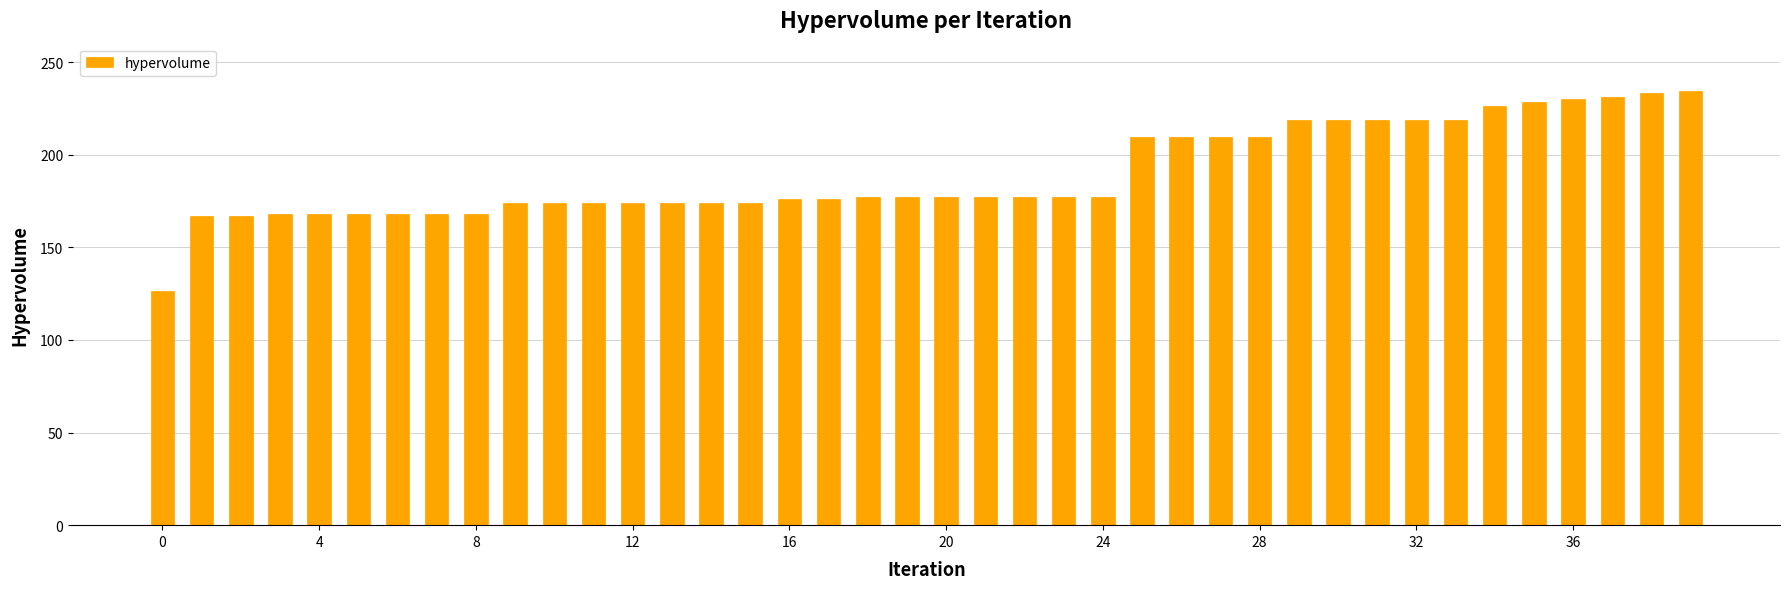

What is the value of the 31st bar from the left?

218.8